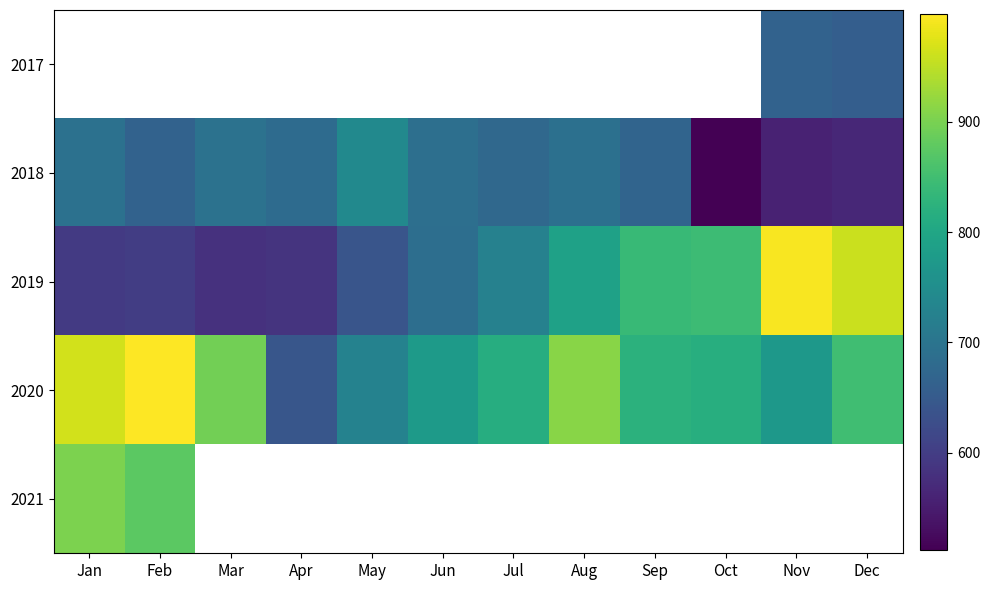

Which category has the highest value across all series?

Feb